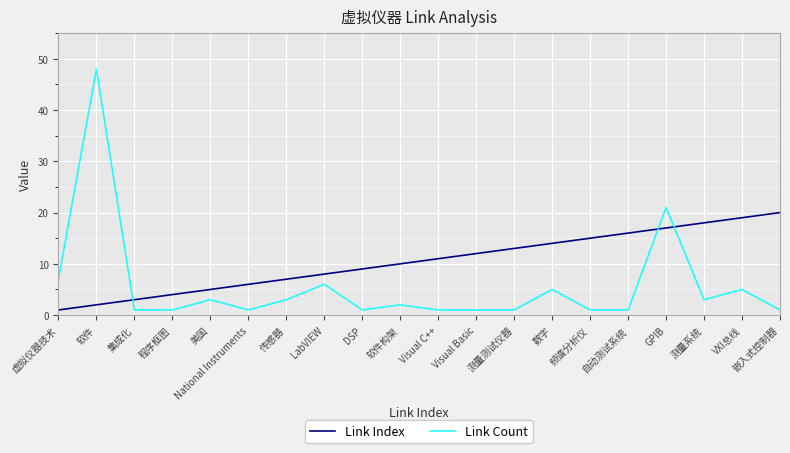

Is this an area chart (filled region under the line)?

No